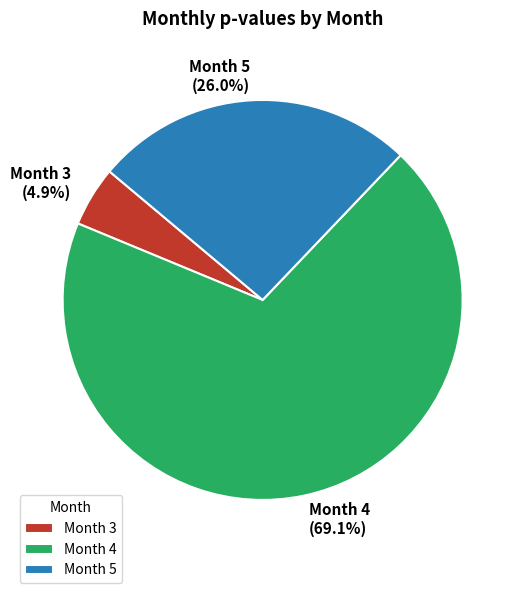

Count the number of slices in the pie.

3